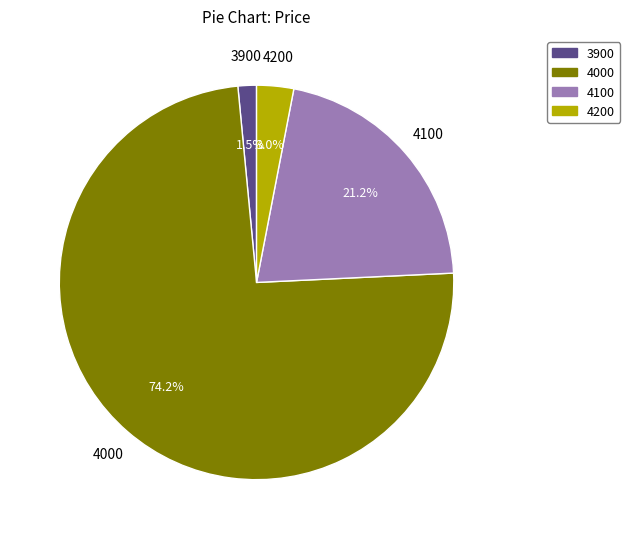

Is 4000 the majority of the pie?

Yes